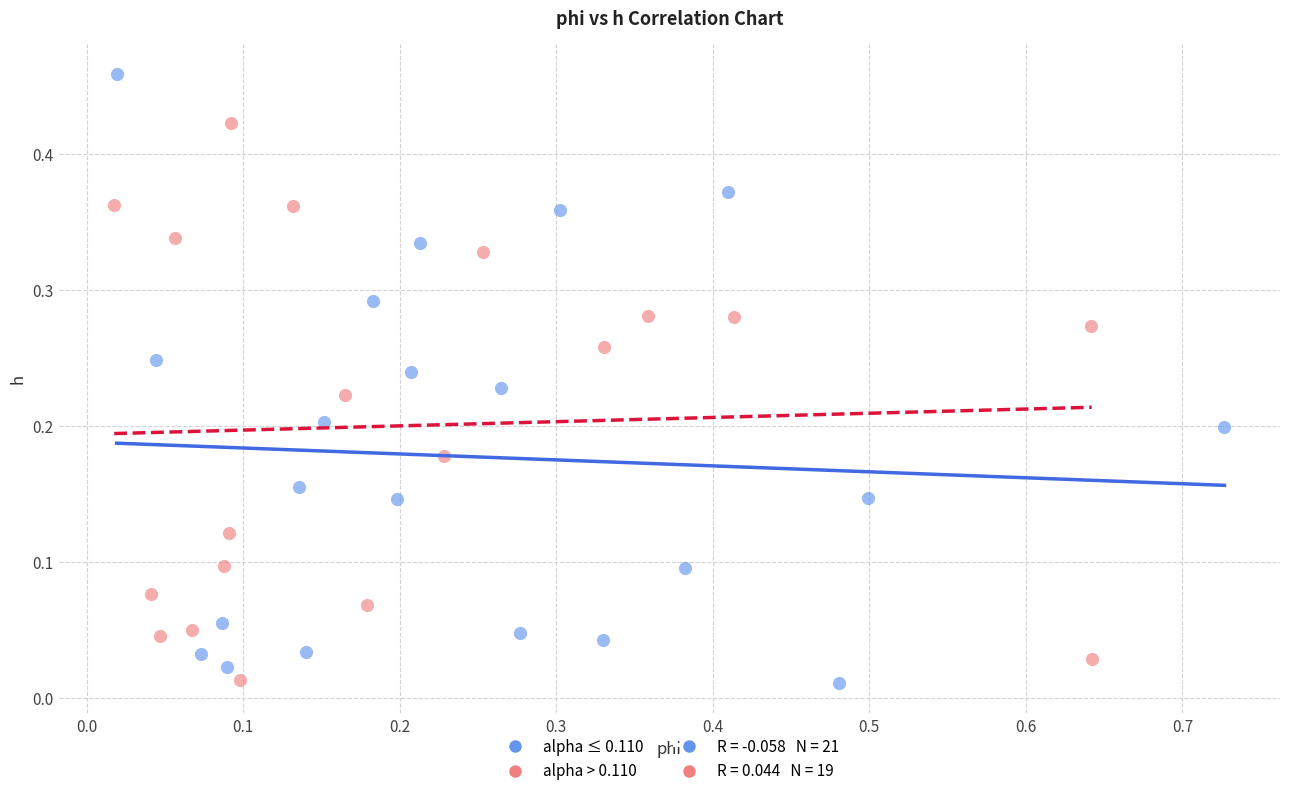

Which series reaches the maximum Y coordinate?

alpha ≤ 0.110